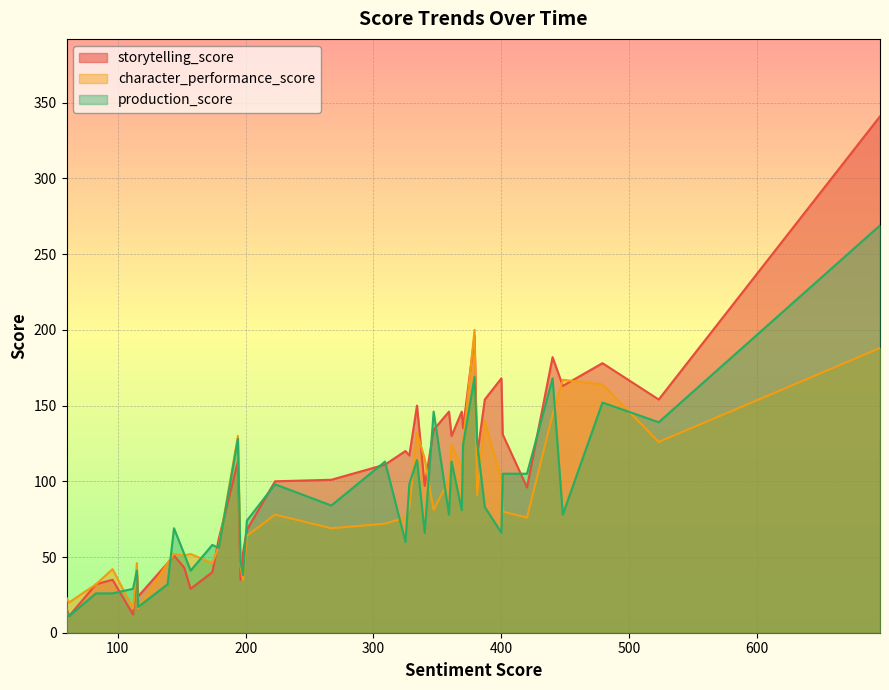

How many interior local valleys does the character_performance_score series have?

10